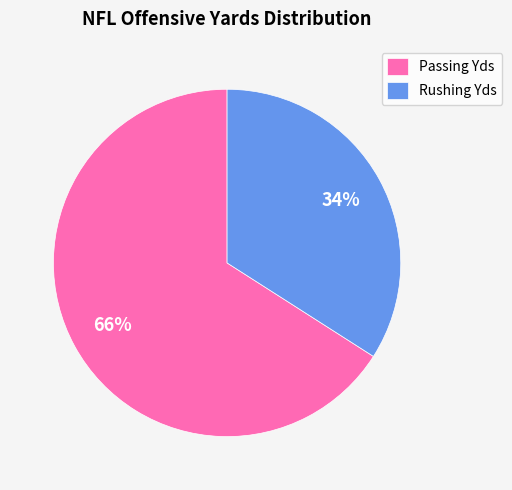

Is there a majority slice in this chart?

Yes